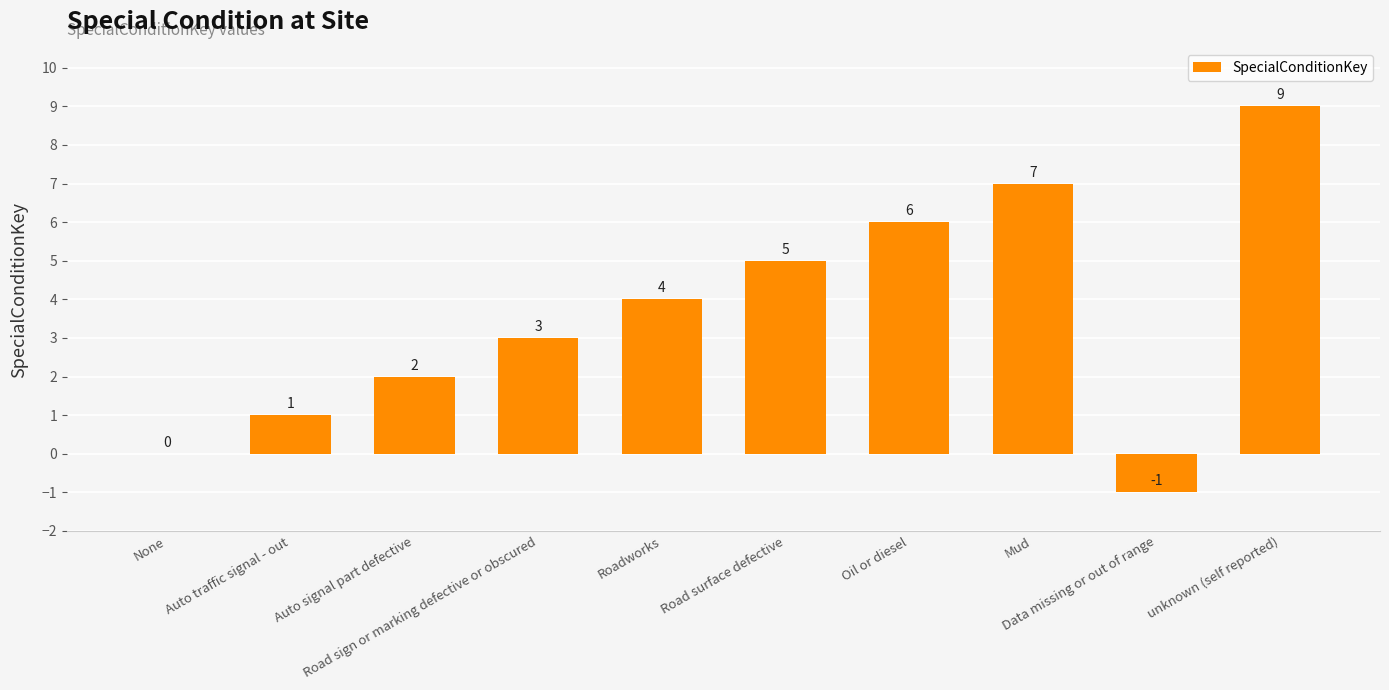

How many distinct data groups are displayed?

1